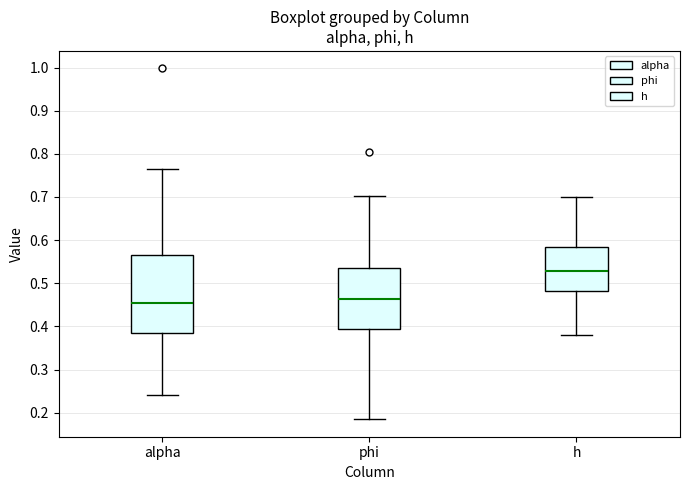

Reading left to right, transcribe this box plot: for each box, give where its median line is, the range the box spans, and where its two whiskers end, as read against the y-axis. The values are not printed on the chart, so give them approximately, as read against the axis.

alpha: median 0.46, box 0.39 to 0.57, whiskers 0.24 to 0.77
phi: median 0.46, box 0.39 to 0.53, whiskers 0.18 to 0.70
h: median 0.53, box 0.48 to 0.58, whiskers 0.38 to 0.70